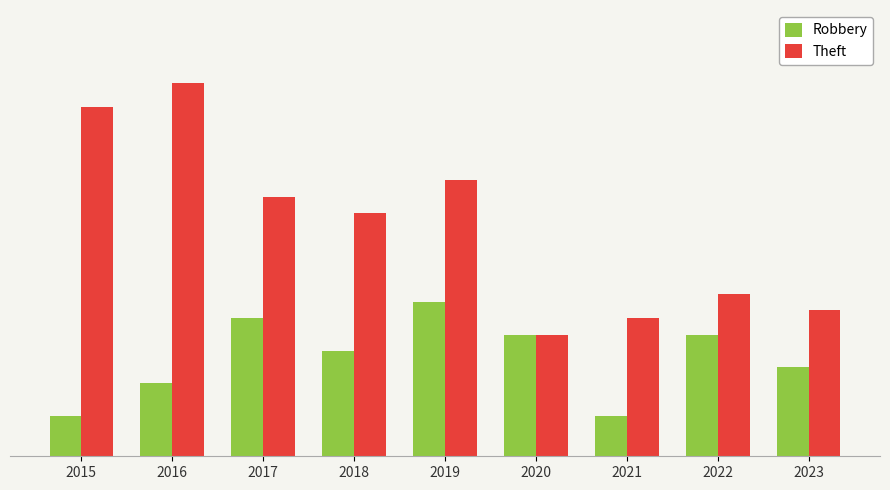

Are the bars grouped side by side (vs. stacked)?

Yes